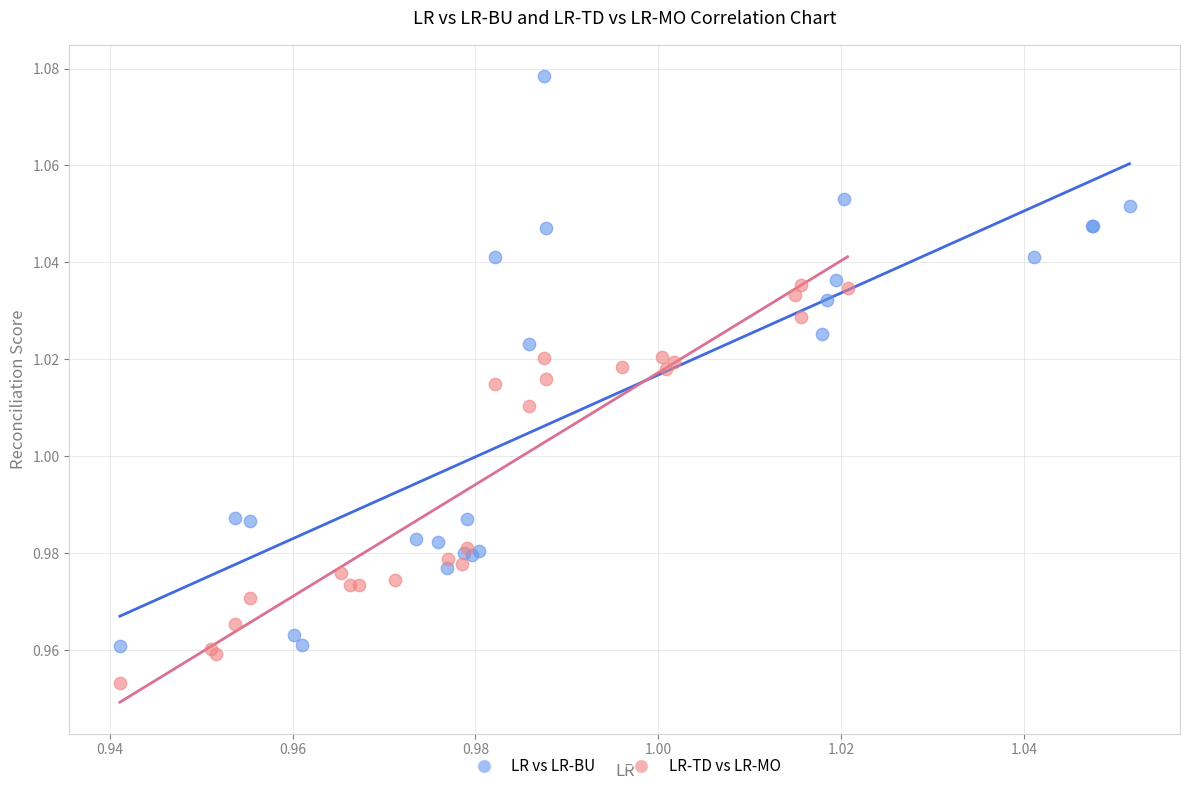

What are all the series names shown in the legend?

LR vs LR-BU, LR-TD vs LR-MO